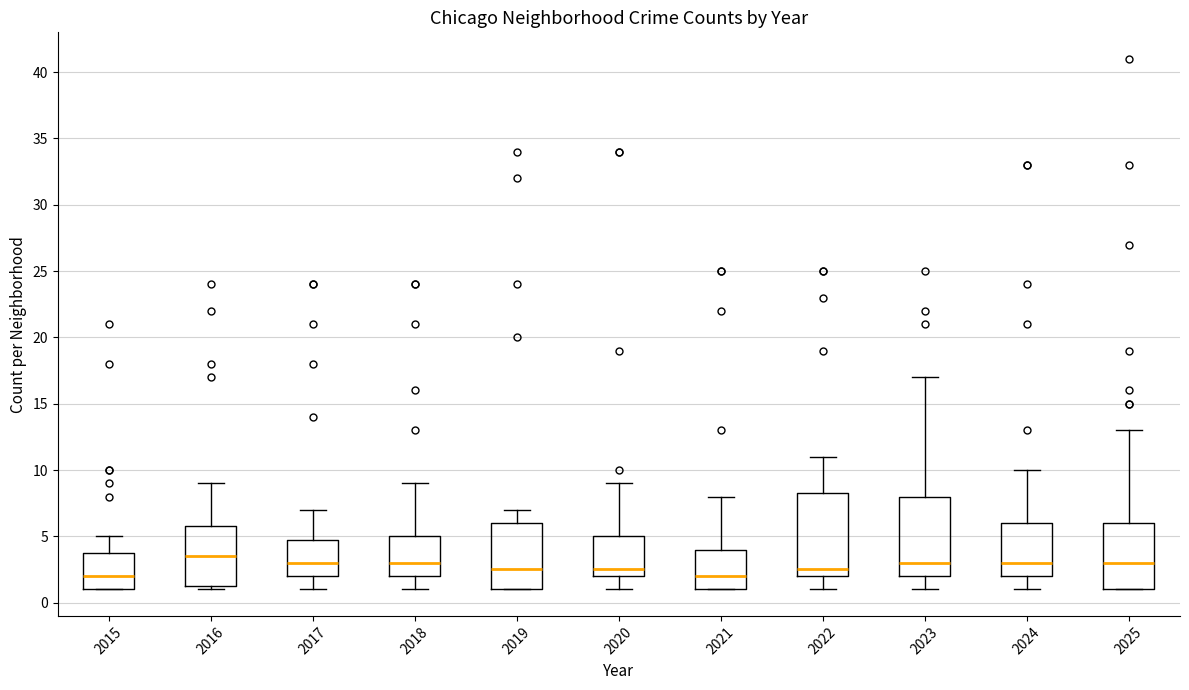

Which box has the highest median line?

2016